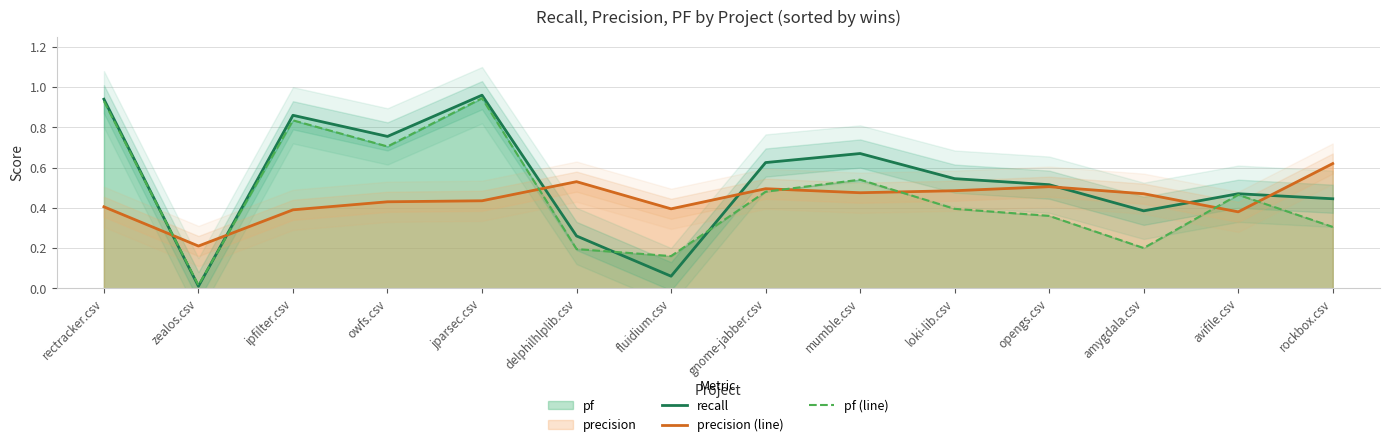

Reading right to left, transcribe all the data shown in this chart.

recall: rockbox.csv=0.4	avifile.csv=0.5	amygdala.csv=0.4	opengs.csv=0.5	loki-lib.csv=0.5	mumble.csv=0.7	gnome-jabber.csv=0.6	fluidium.csv=0.1	delphilhlplib.csv=0.3	jparsec.csv=1.0	owfs.csv=0.8	ipfilter.csv=0.9	zealos.csv=0.0	rectracker.csv=0.9
precision (line): rockbox.csv=0.6	avifile.csv=0.4	amygdala.csv=0.5	opengs.csv=0.5	loki-lib.csv=0.5	mumble.csv=0.5	gnome-jabber.csv=0.5	fluidium.csv=0.4	delphilhlplib.csv=0.5	jparsec.csv=0.4	owfs.csv=0.4	ipfilter.csv=0.4	zealos.csv=0.2	rectracker.csv=0.4
pf (line): rockbox.csv=0.3	avifile.csv=0.5	amygdala.csv=0.2	opengs.csv=0.4	loki-lib.csv=0.4	mumble.csv=0.5	gnome-jabber.csv=0.5	fluidium.csv=0.2	delphilhlplib.csv=0.2	jparsec.csv=0.9	owfs.csv=0.7	ipfilter.csv=0.8	zealos.csv=0.0	rectracker.csv=0.9